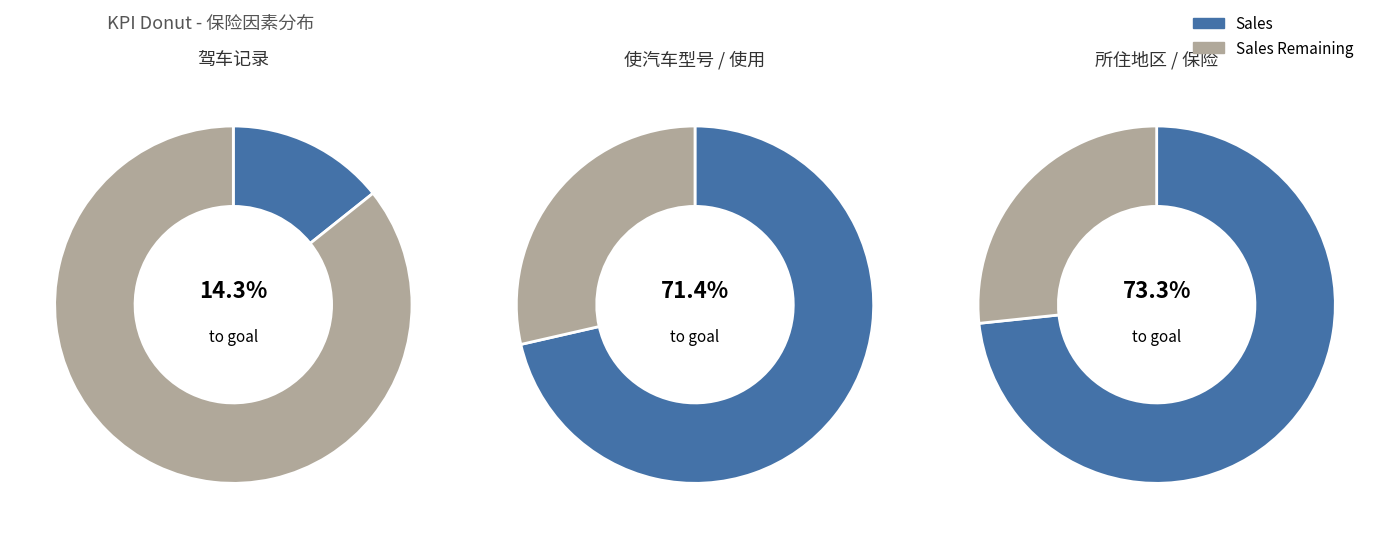

Which category has the smallest portion of the pie?

驾车记录